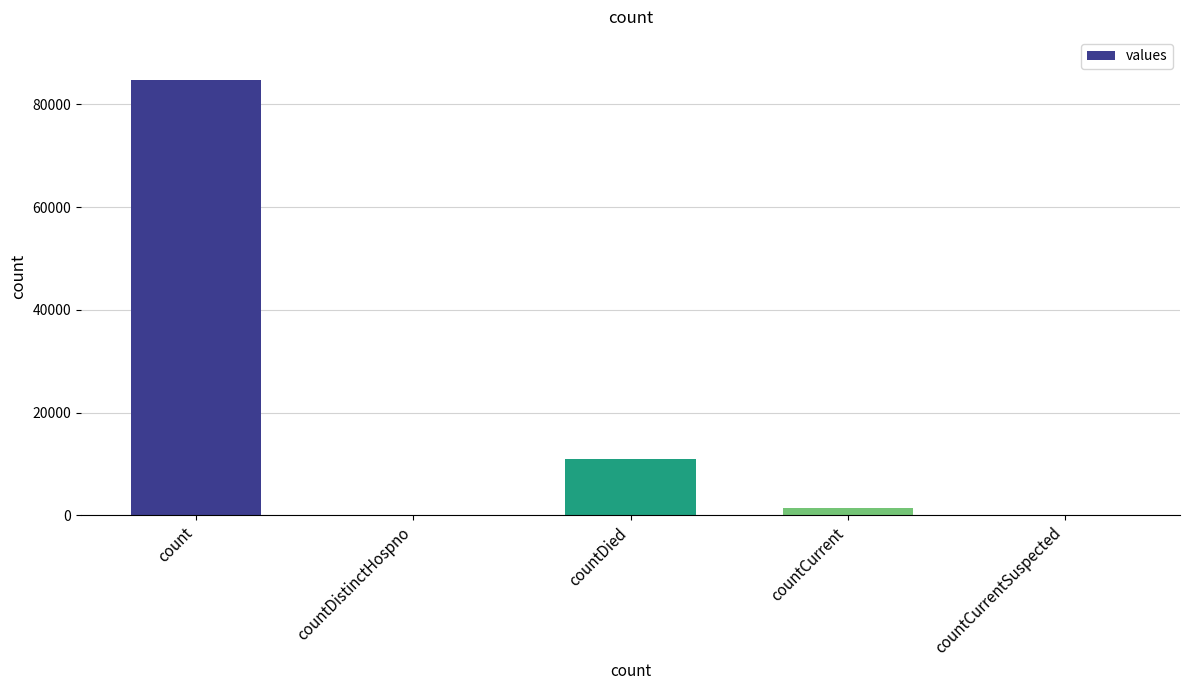

What is the maximum value shown in the chart?

84669